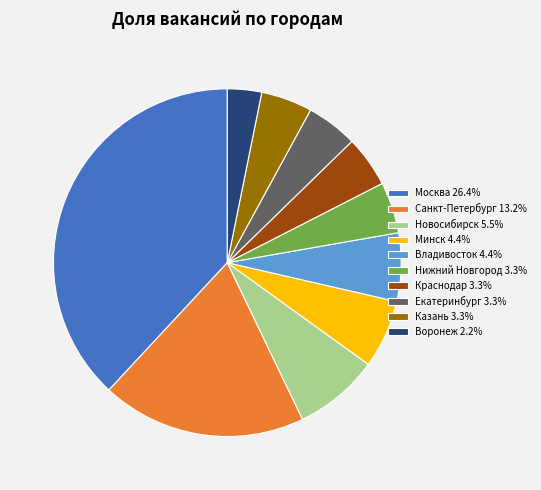

Which slice is the largest?

Москва